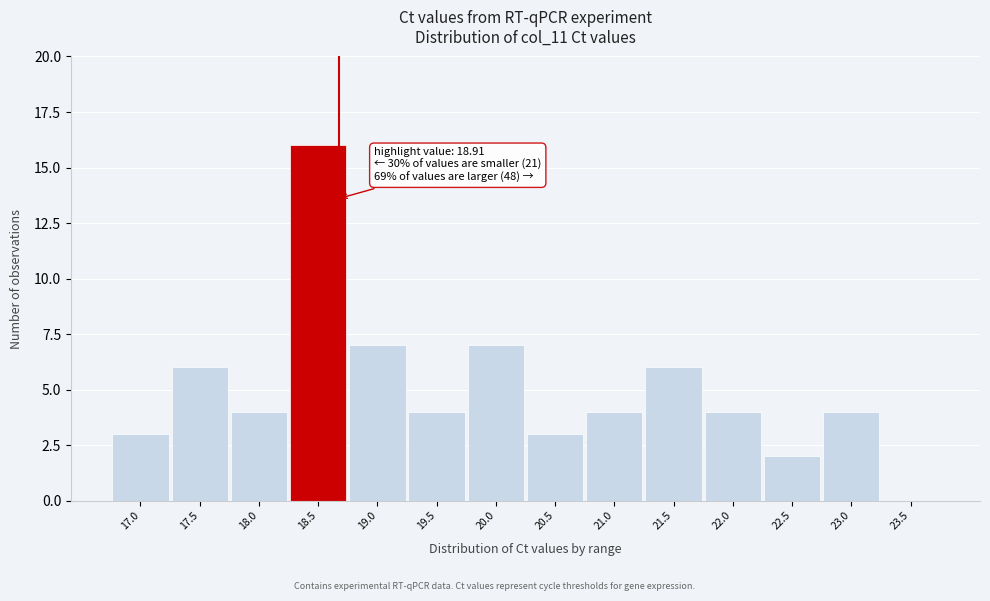

Reading left to right, transcribe all the data shown in this chart.

17.0=3	17.5=6	18.0=4	18.5=16	19.0=7	19.5=4	20.0=7	20.5=3	21.0=4	21.5=6	22.0=4	22.5=2	23.0=4	23.5=0